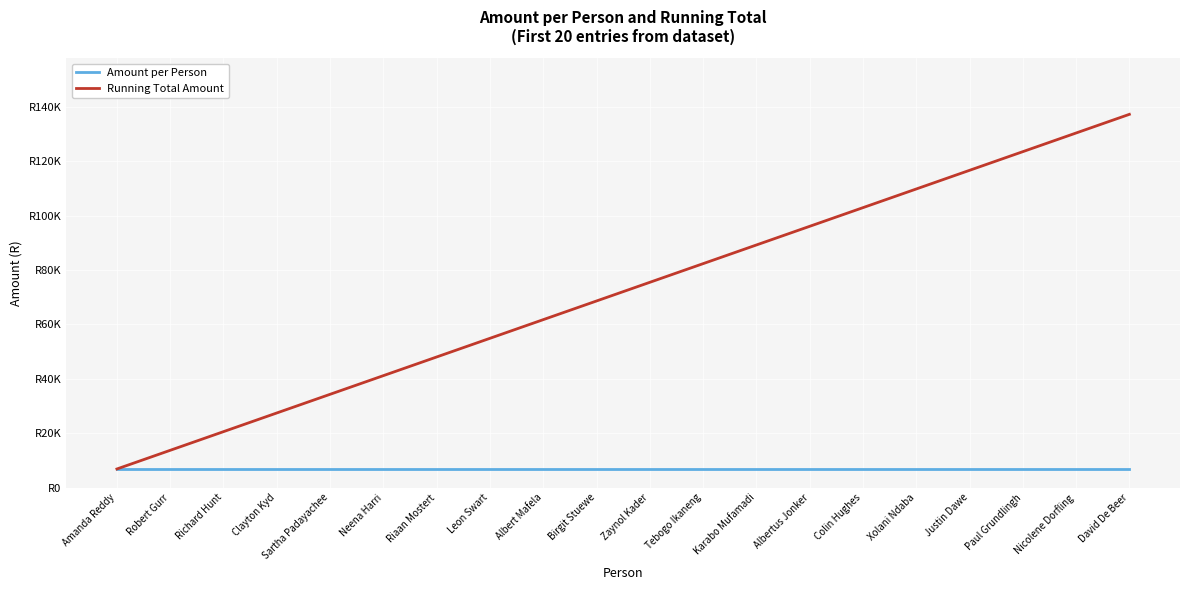

Between Robert Gurr and Neena Harri, which series saw the biggest shift?

Running Total Amount